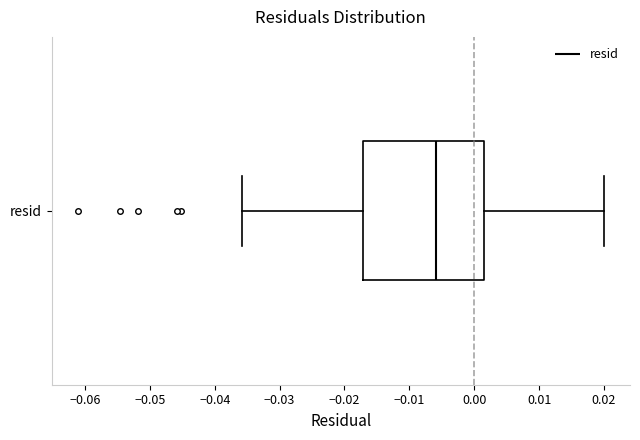

Transcribe this box plot: give where the median line is, the range the box spans, and where the two whiskers end, as read against the x-axis. The values are not printed on the chart, so give them approximately, as read against the axis.

median -0.006, box -0.017 to 0.001, whiskers -0.036 to 0.020